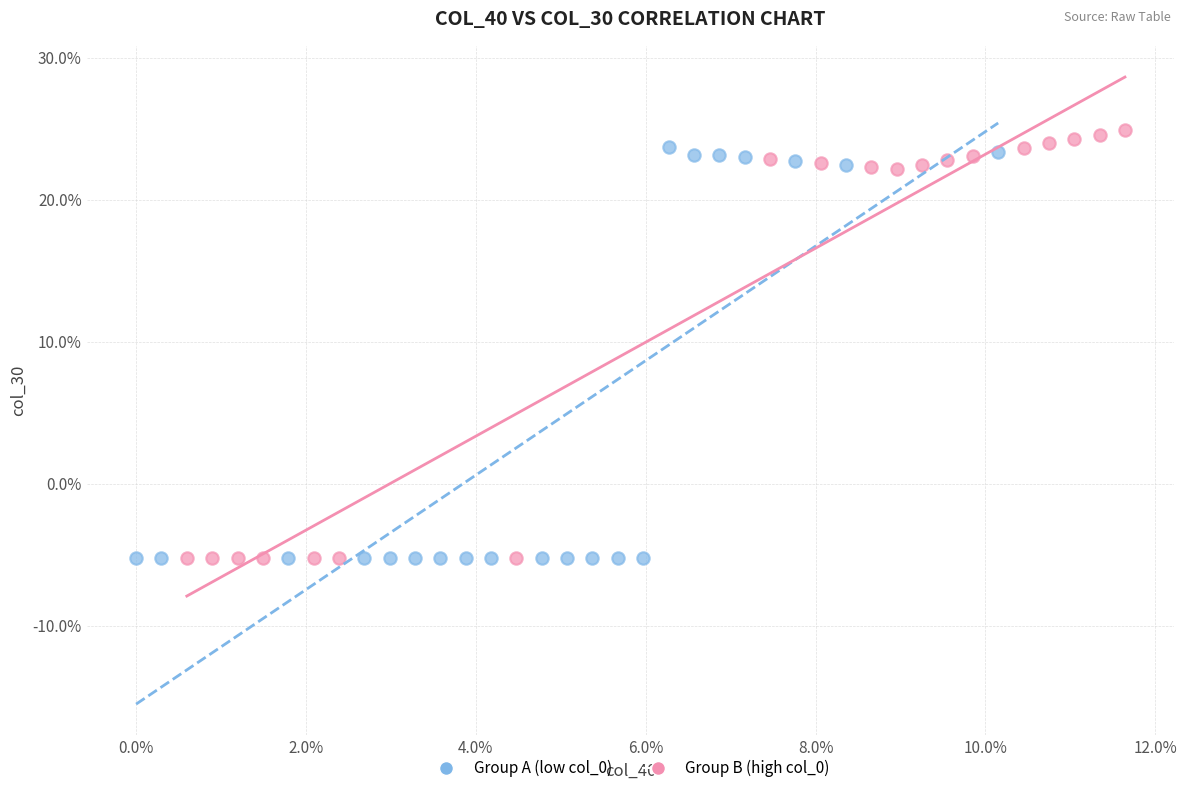

What are all the series names shown in the legend?

Group A (low col_0), Group B (high col_0)